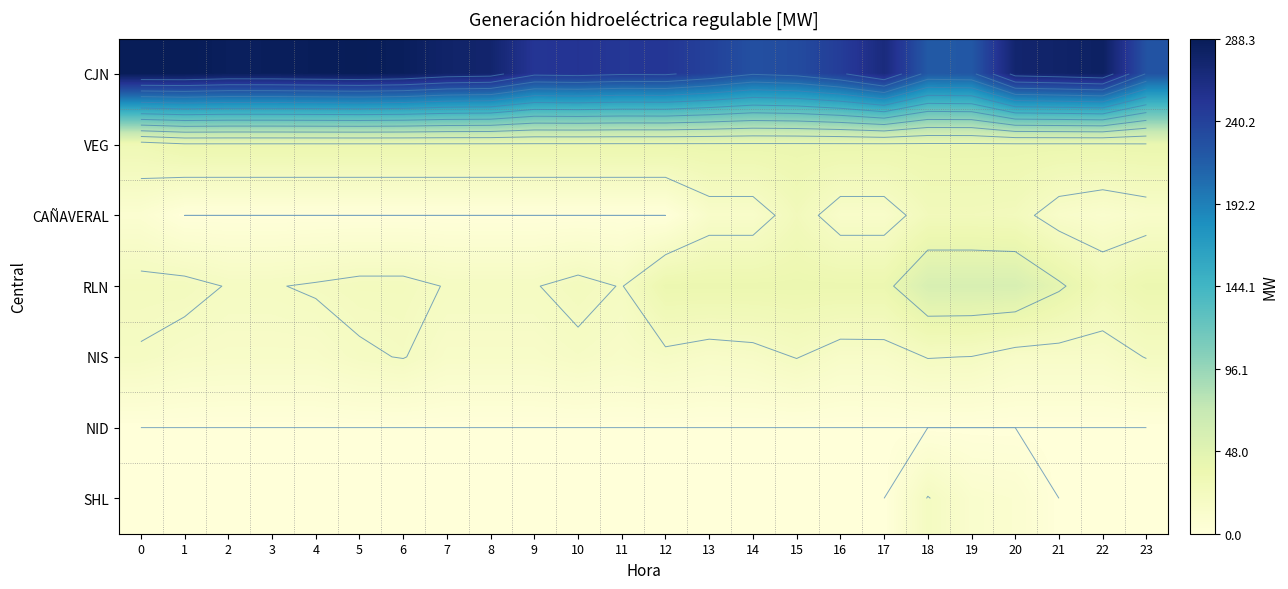

What is the maximum value shown in the chart?

288.3